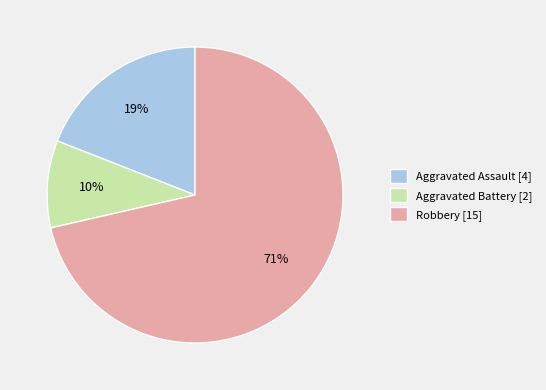

Which slice is the largest?

Robbery [15]